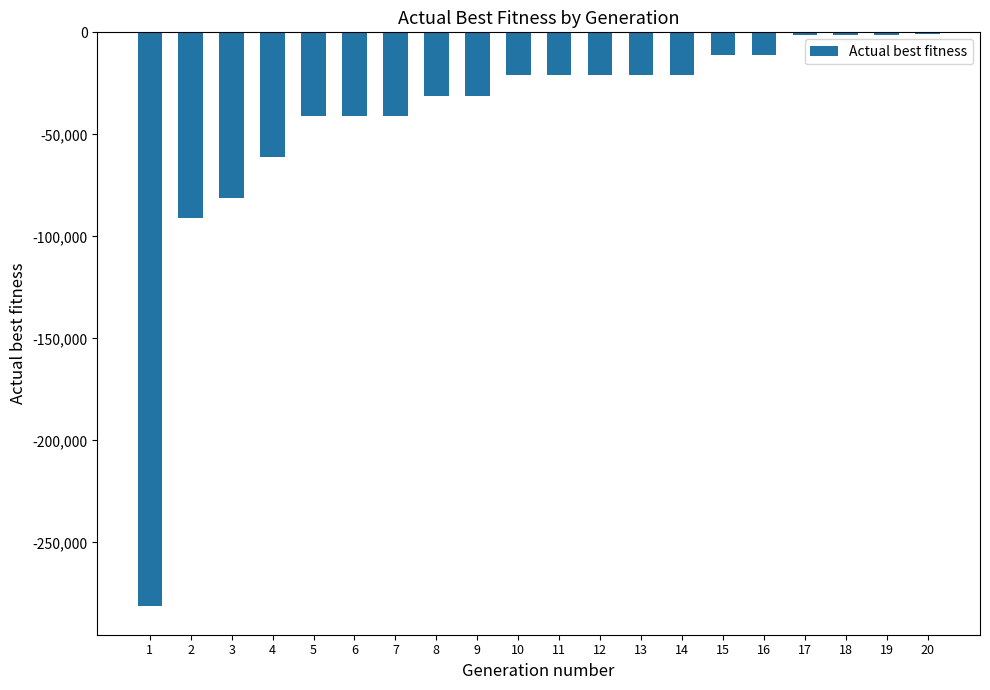

At which label is the value closest to -141072?

2